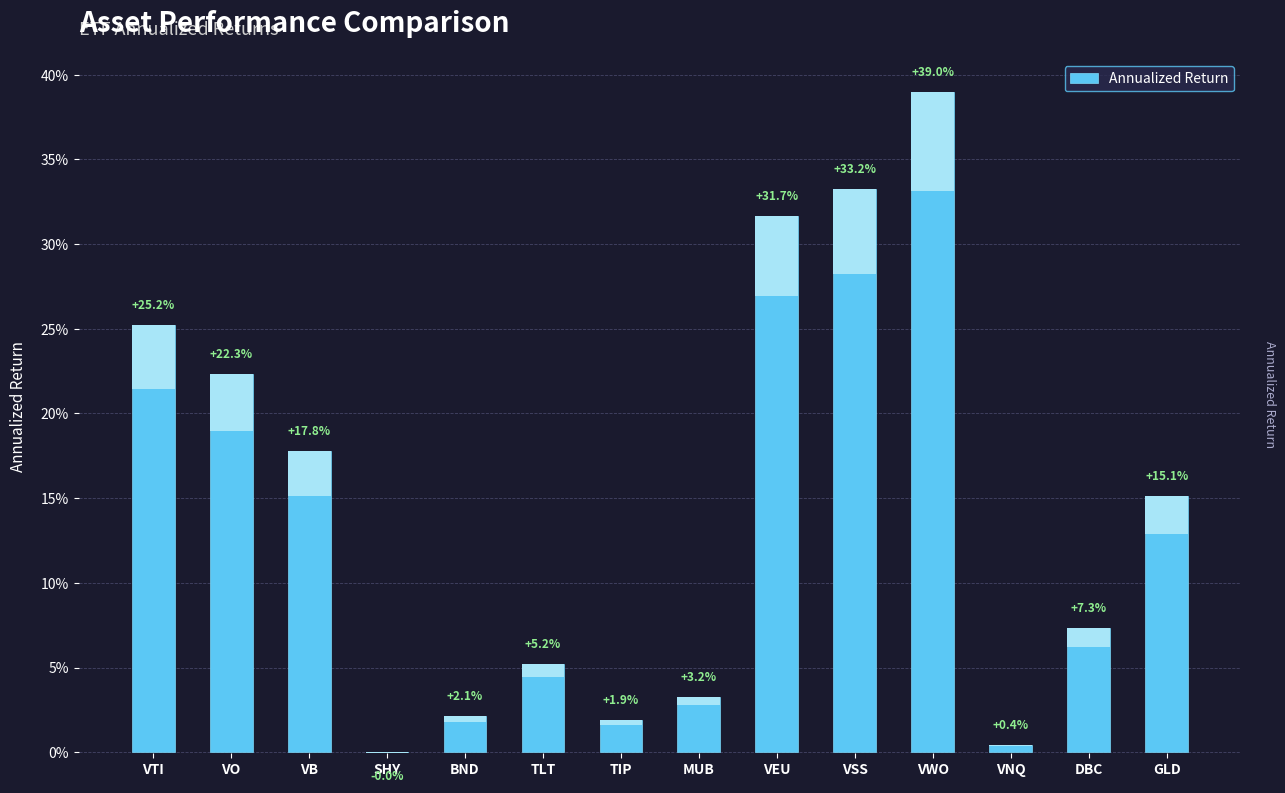

What is the label of the 14th bar from the right?

VTI